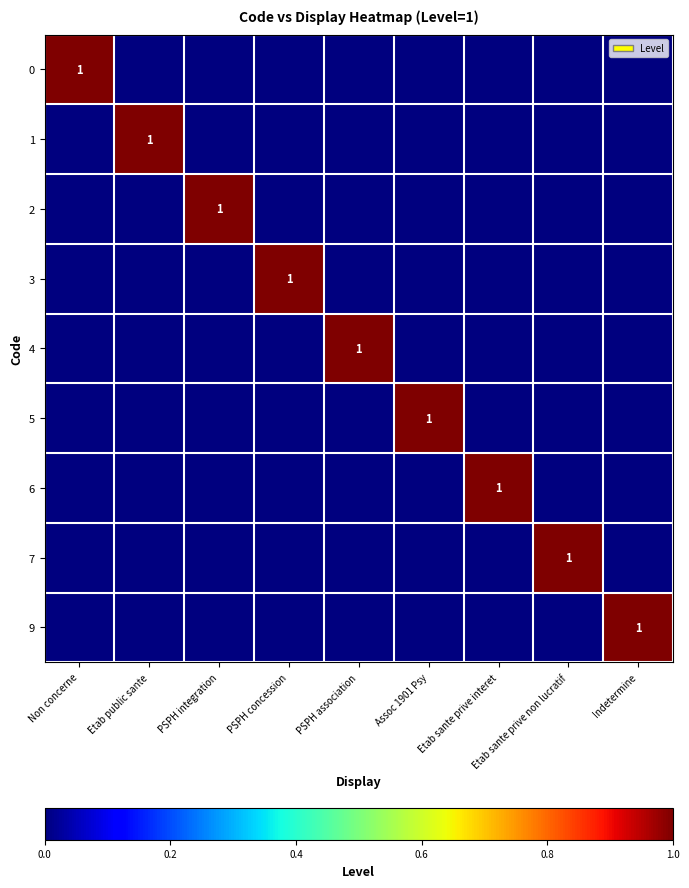

Is it true that 7 equals 0 at Etab sante prive non lucratif?

False